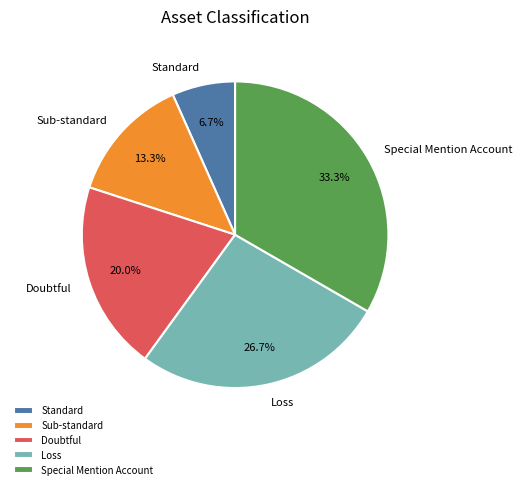

Rank the categories by value from lowest to highest.

Standard, Sub-standard, Doubtful, Loss, Special Mention Account